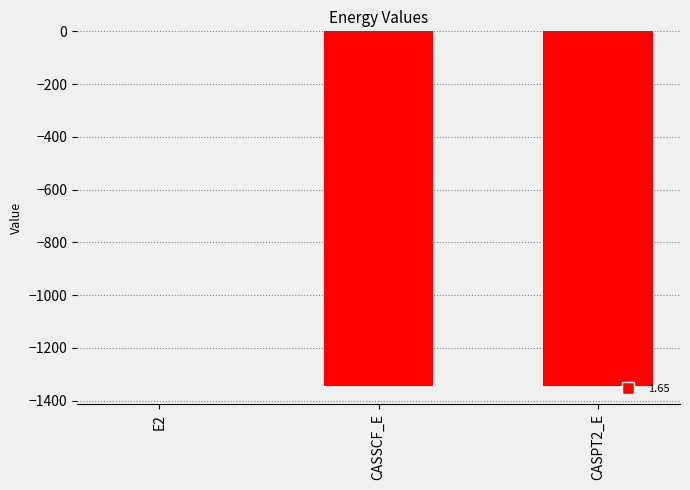

Is it true that the value at CASPT2_E is -817.7?

False